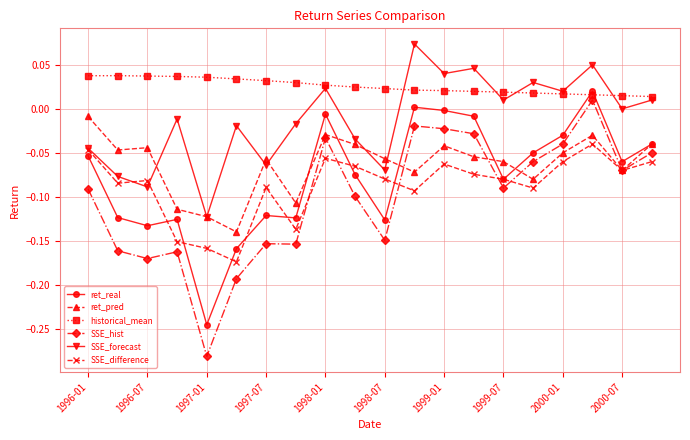

Which series has the widest spread of values?

SSE_hist